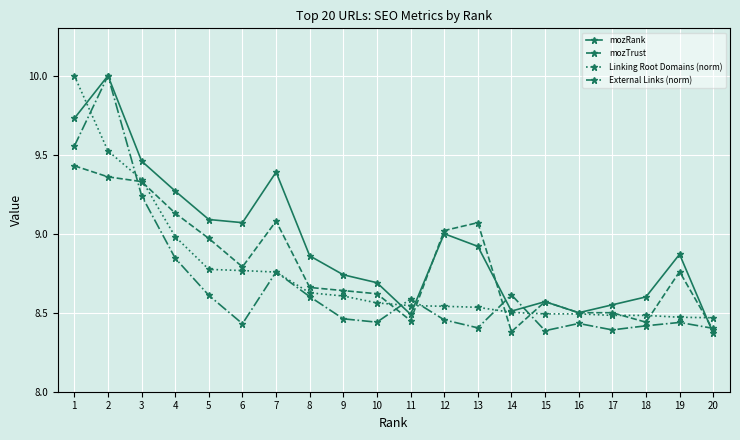

What is the total value across all series at 13?

34.9